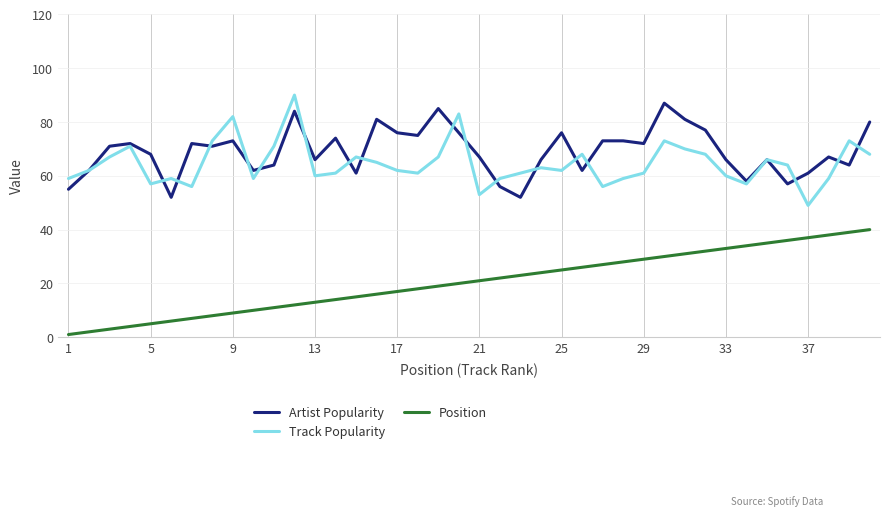

What is the sum of all Artist Popularity values?

2761